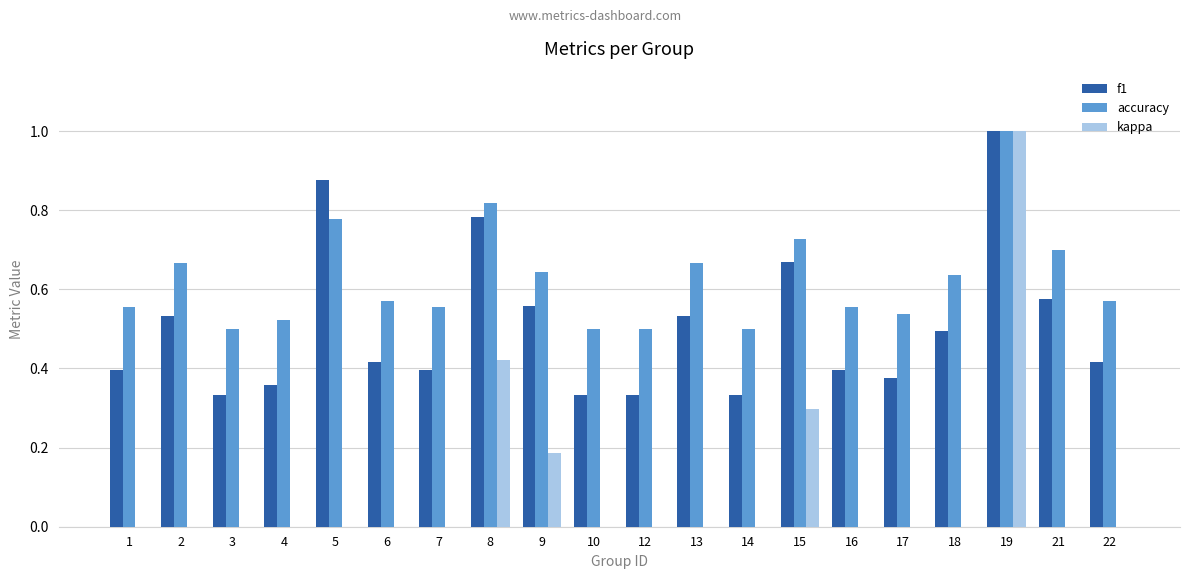

The value of f1 at 16 is 0.6. True or false?

False